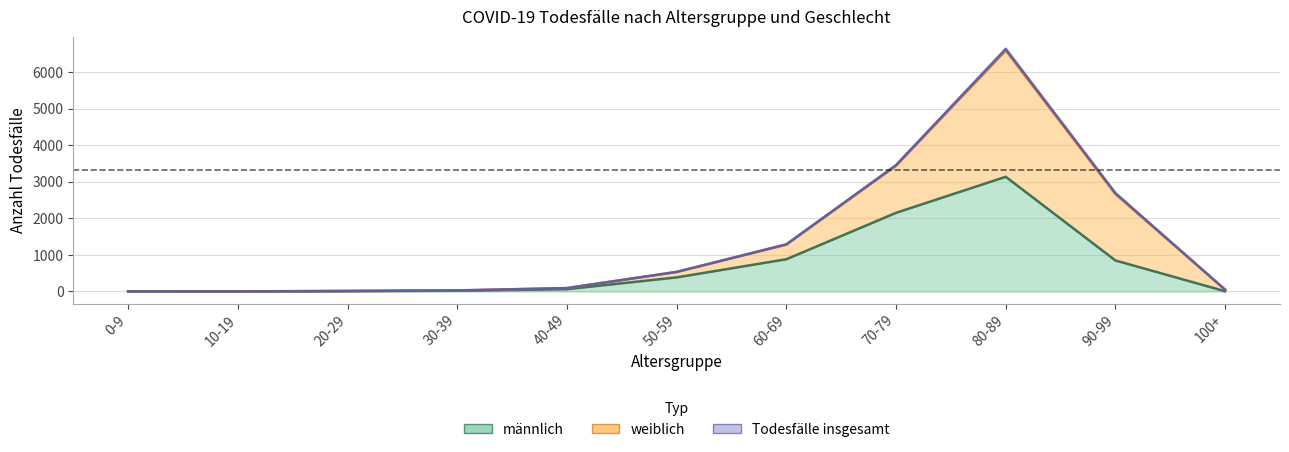

At which label is Todesfälle insgesamt closest to 3318?

70-79